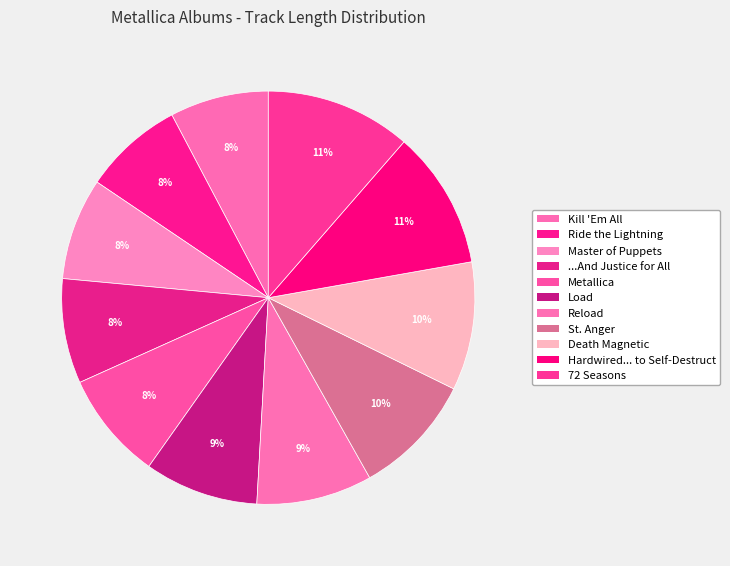

Is it true that Load is 9% of the pie?

True